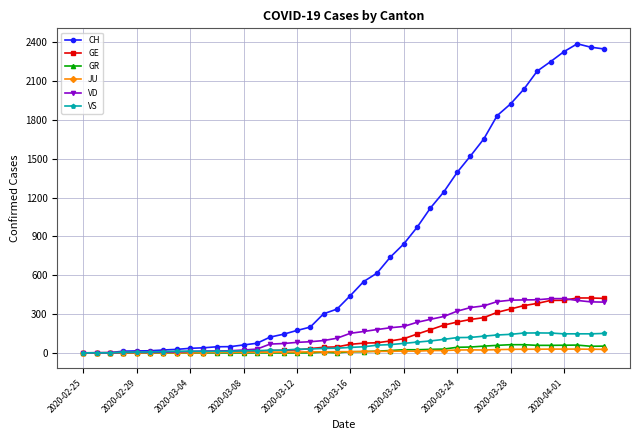

How many values in the CH series are below 442?

20